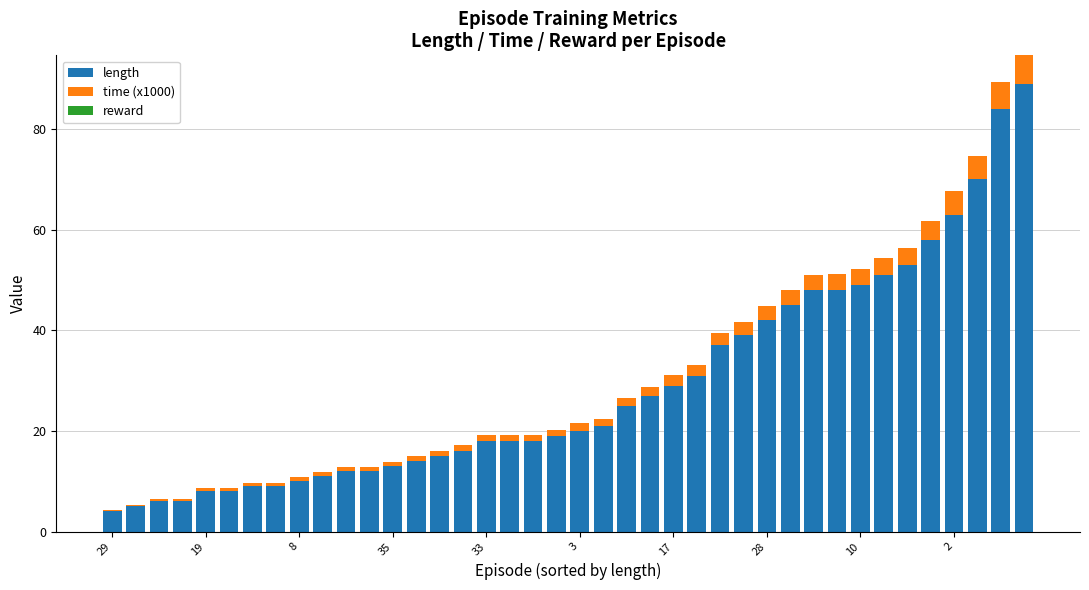

What is the average value of the length series?

29.0